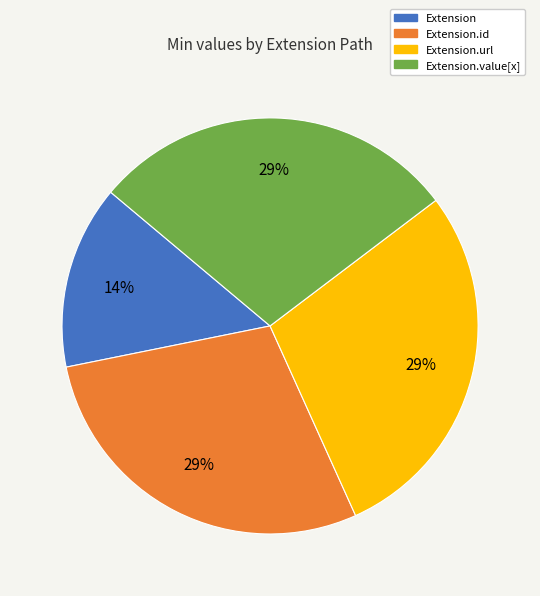

Does Extension.value[x] account for over 50% of the chart?

No